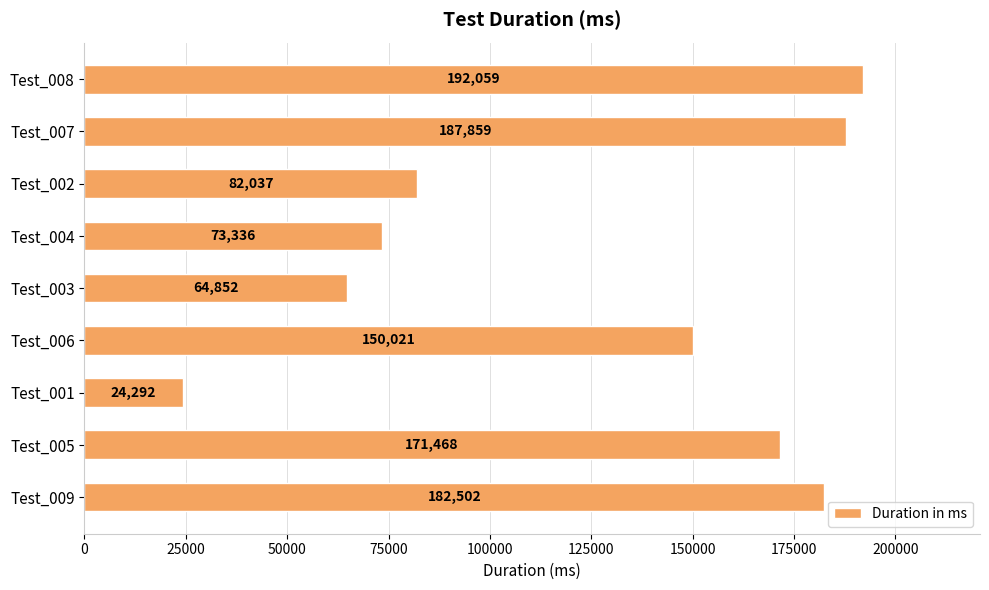

Reading bottom to top, extract all data points from this chart.

Test_009=182502	Test_005=171468	Test_001=24292	Test_006=150021	Test_003=64852	Test_004=73336	Test_002=82037	Test_007=187859	Test_008=192059